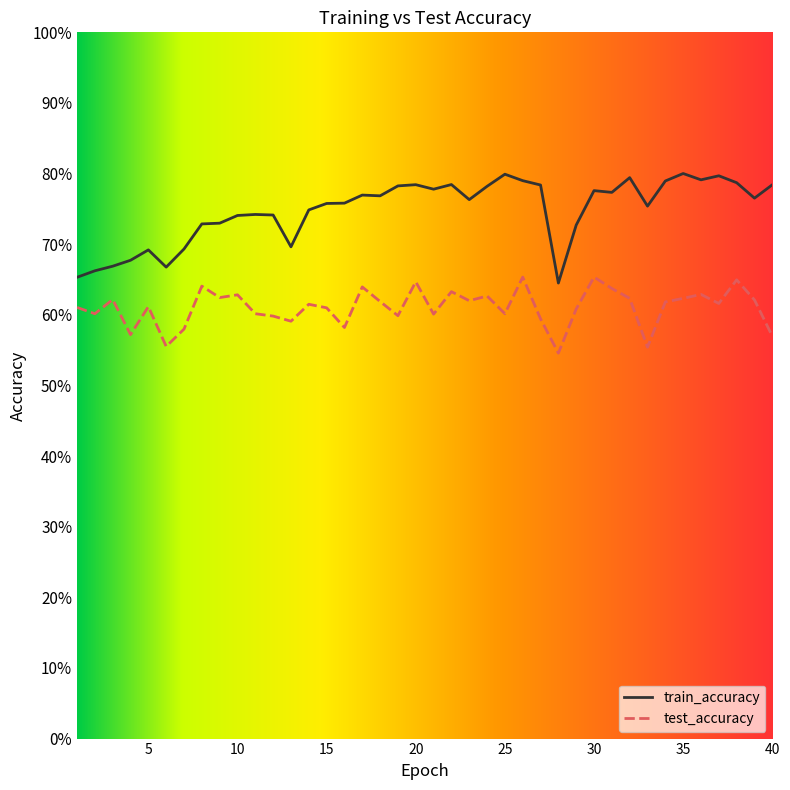

Which series has the largest range (max minus min)?

train_accuracy